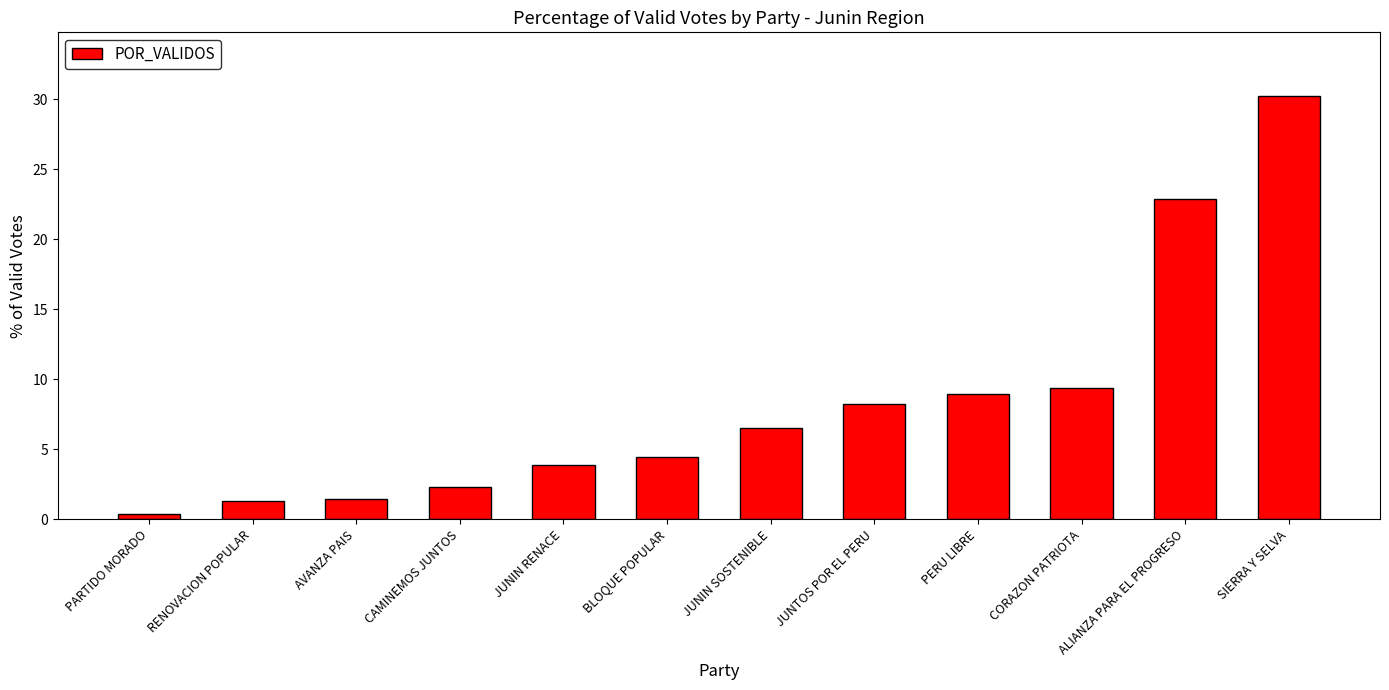

What is the average value?

8.3